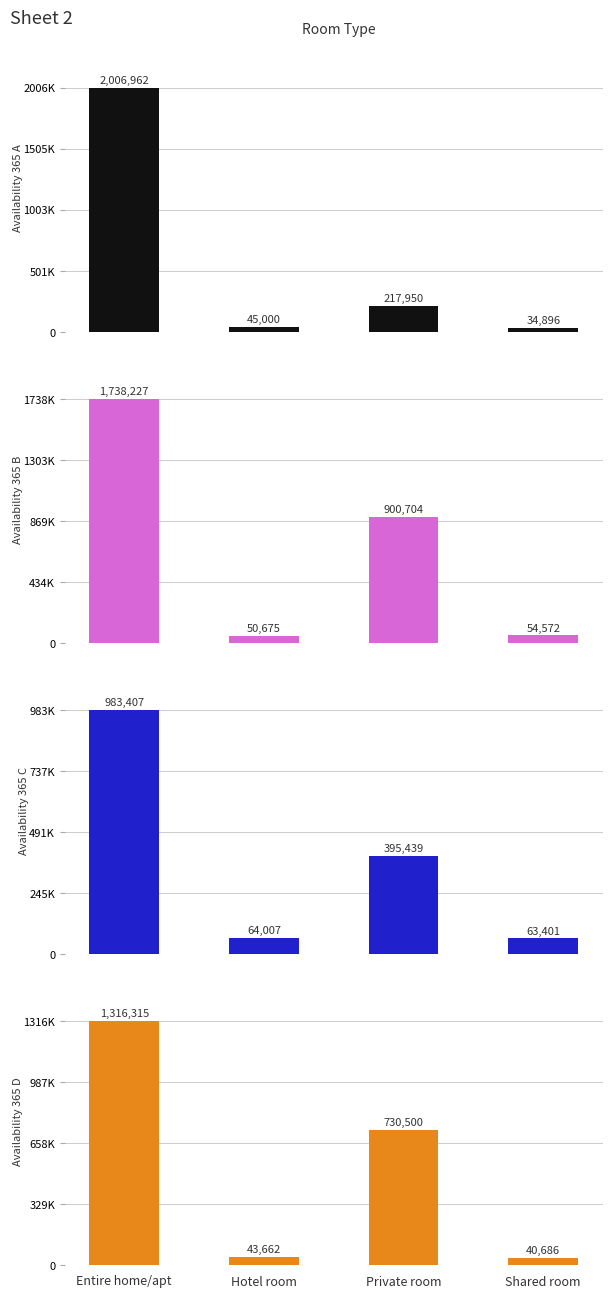

The Availability 365 A series shows 34896 at Shared room. True or false?

True